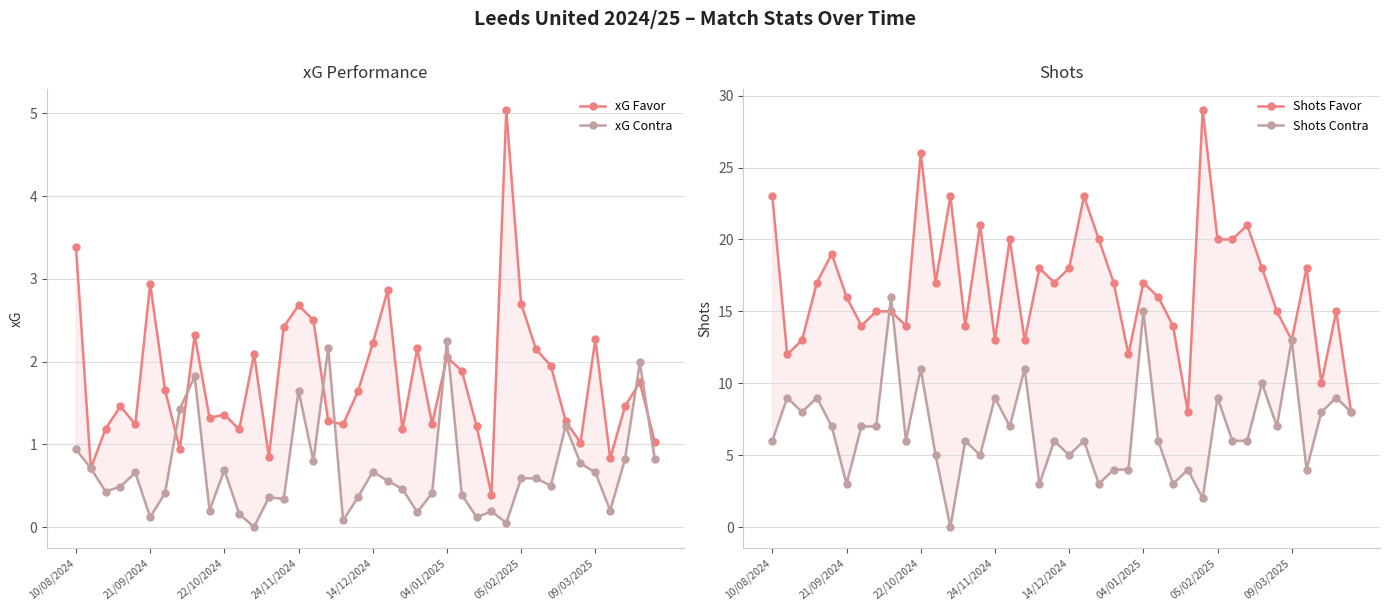

At which category is the sum across all series the highest?

22/10/2024